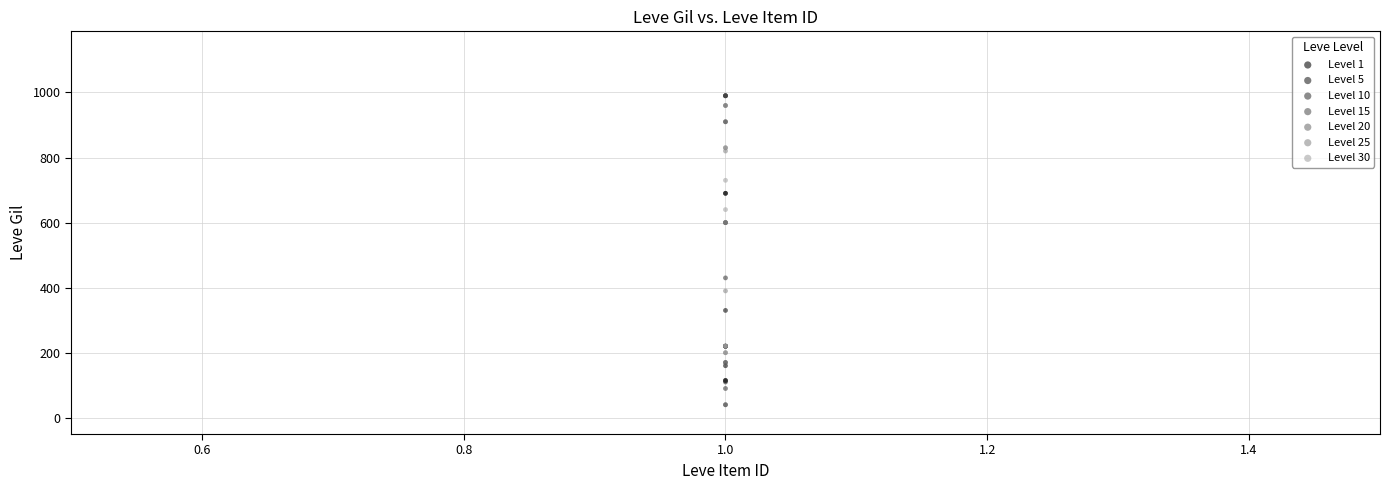

Which series contains the lowest Y value?

Level 15